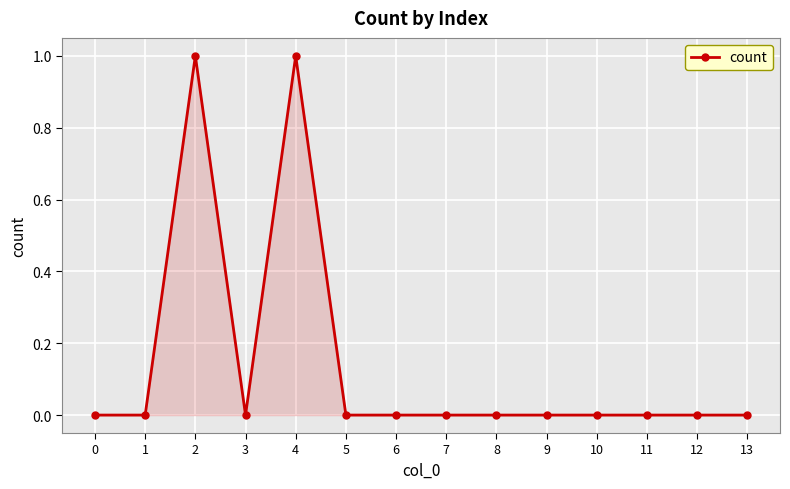

What is the difference between the second highest and second lowest values?

1